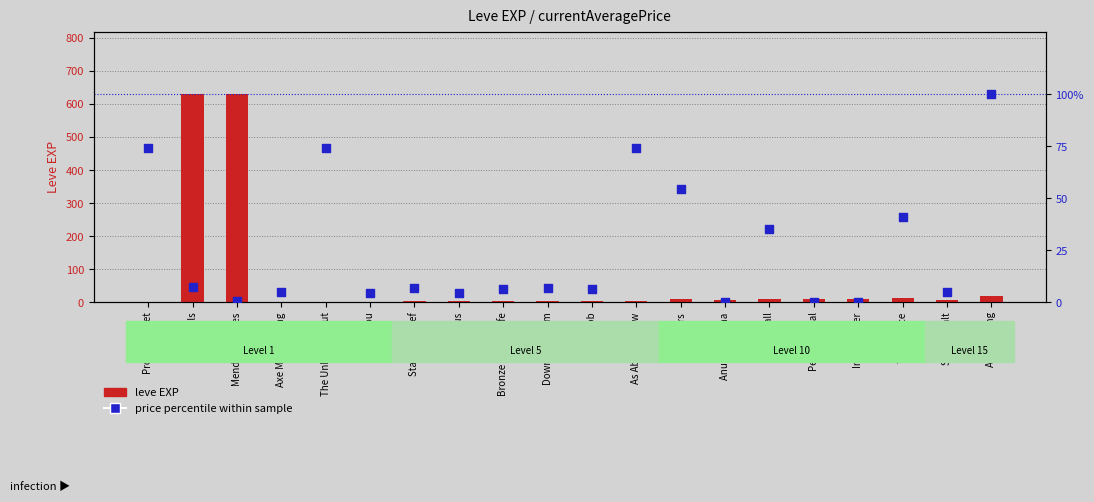

At which category is the sum across all series the highest?

Hells Bells